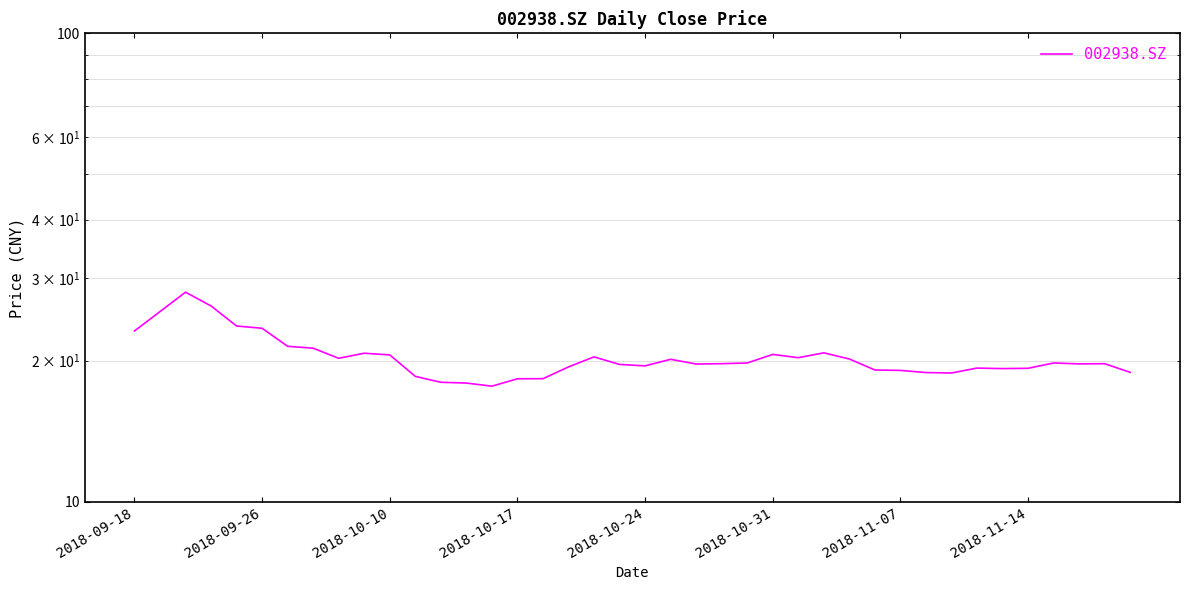

True or false: the data shows 17.9 at 13.

True